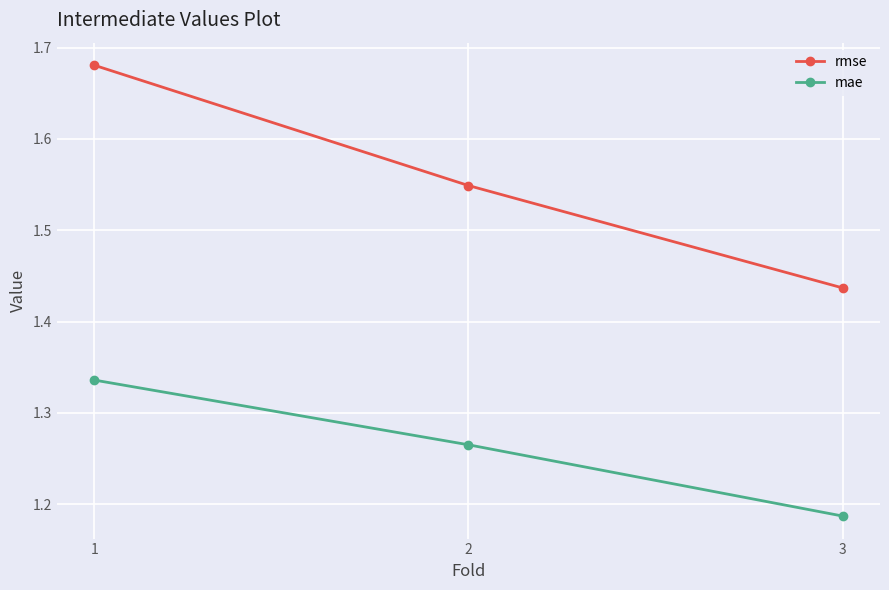

How many distinct data groups are displayed?

2